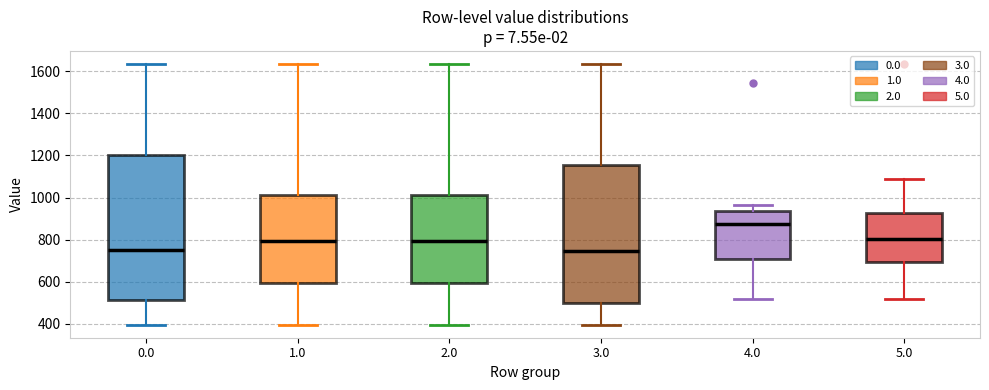

Reading left to right, transcribe this box plot: for each box, give where its median line is, the range the box spans, and where its two whiskers end, as read against the y-axis. The values are not printed on the chart, so give them approximately, as read against the axis.

0.0: median 760, box 520 to 1200, whiskers 400 to 1640
1.0: median 800, box 600 to 1020, whiskers 400 to 1640
2.0: median 800, box 600 to 1020, whiskers 400 to 1640
3.0: median 740, box 500 to 1160, whiskers 400 to 1640
4.0: median 880, box 700 to 940, whiskers 520 to 960
5.0: median 800, box 700 to 920, whiskers 520 to 1080